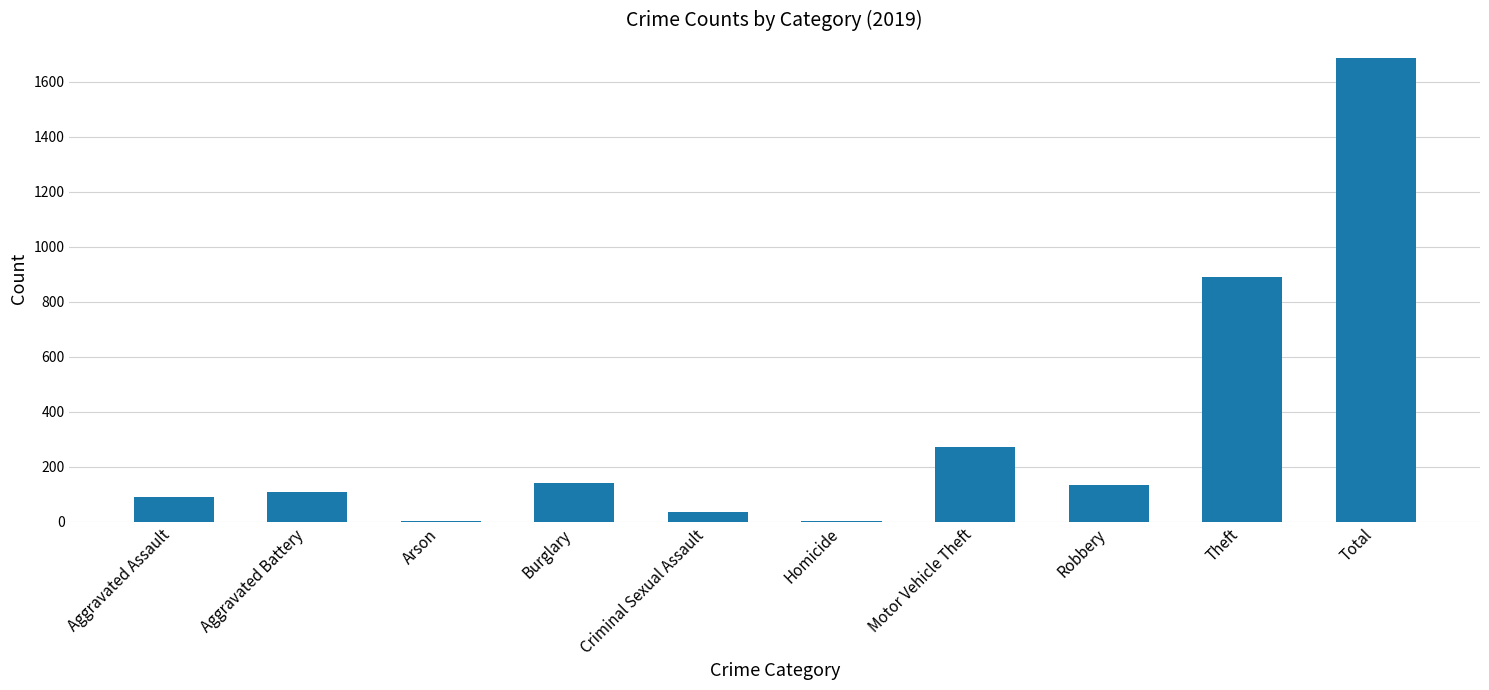

Are the bars grouped side by side (vs. stacked)?

No